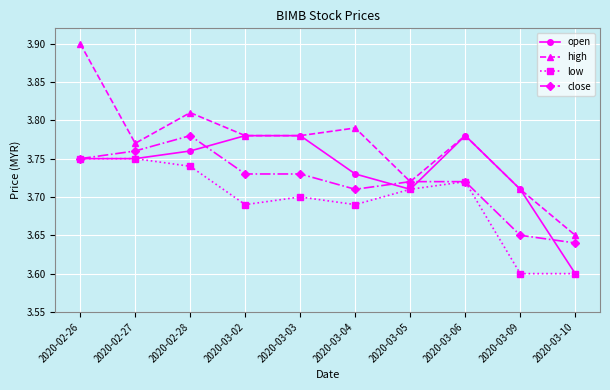

True or false: low and high intersect in this chart.

False